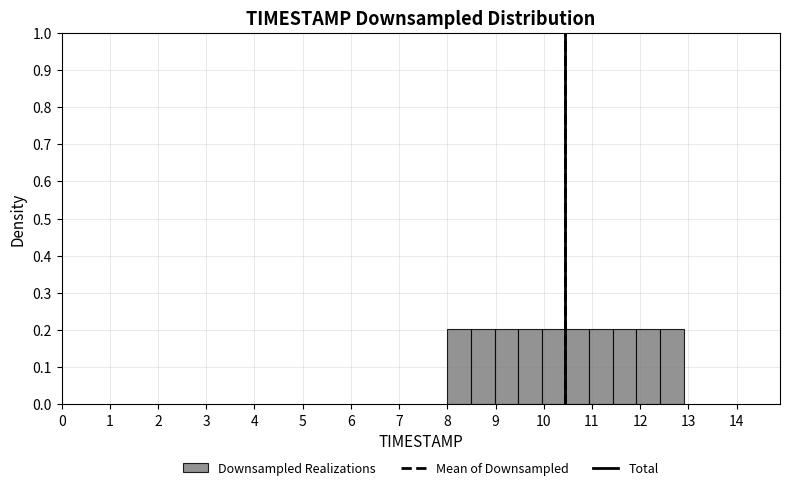

How tall is the bar that spans 8.00 to 8.49 on the x-axis? Neither the bar edges nor the heights are printed on the chart, so give them approximately, as read against the axes.

0.2